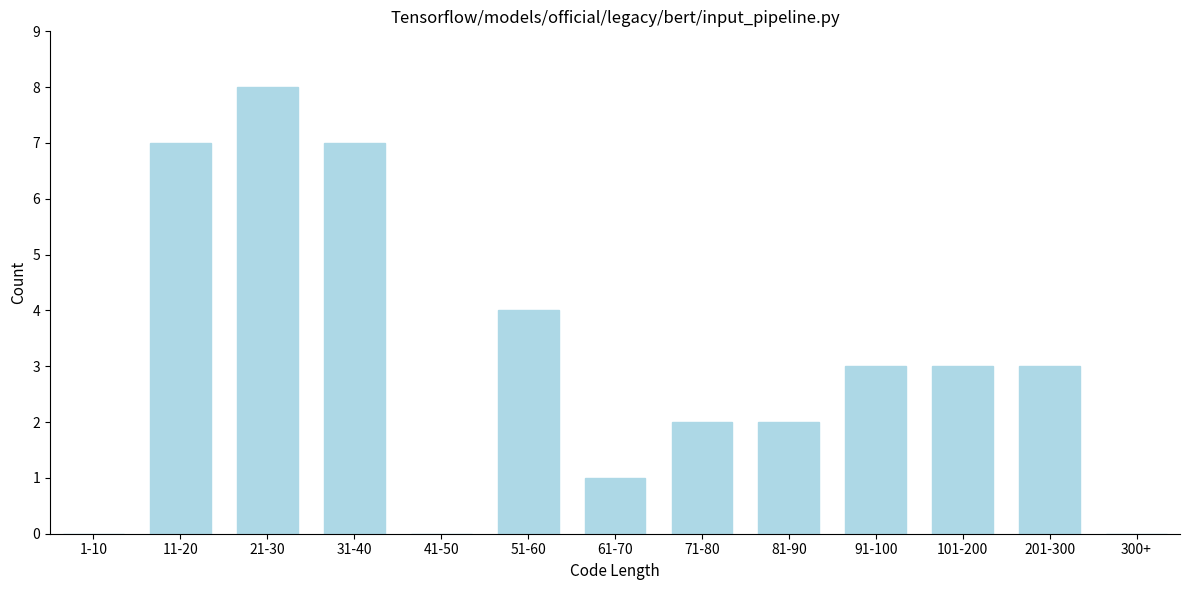

Reading left to right, transcribe all the data shown in this chart.

1-10=0	11-20=7	21-30=8	31-40=7	41-50=0	51-60=4	61-70=1	71-80=2	81-90=2	91-100=3	101-200=3	201-300=3	300+=0